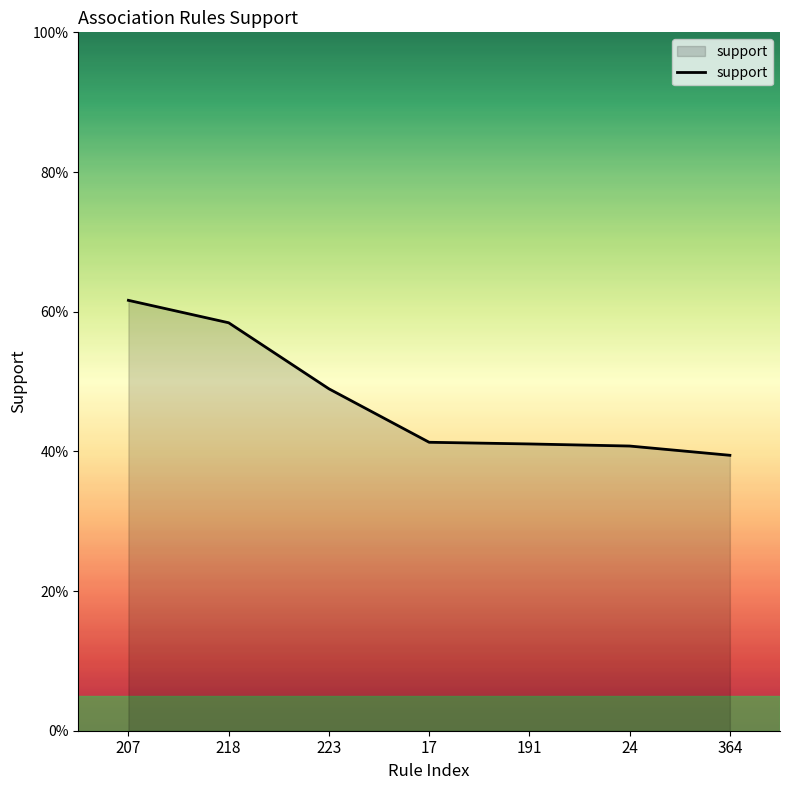

Is this an area chart (filled region under the line)?

Yes